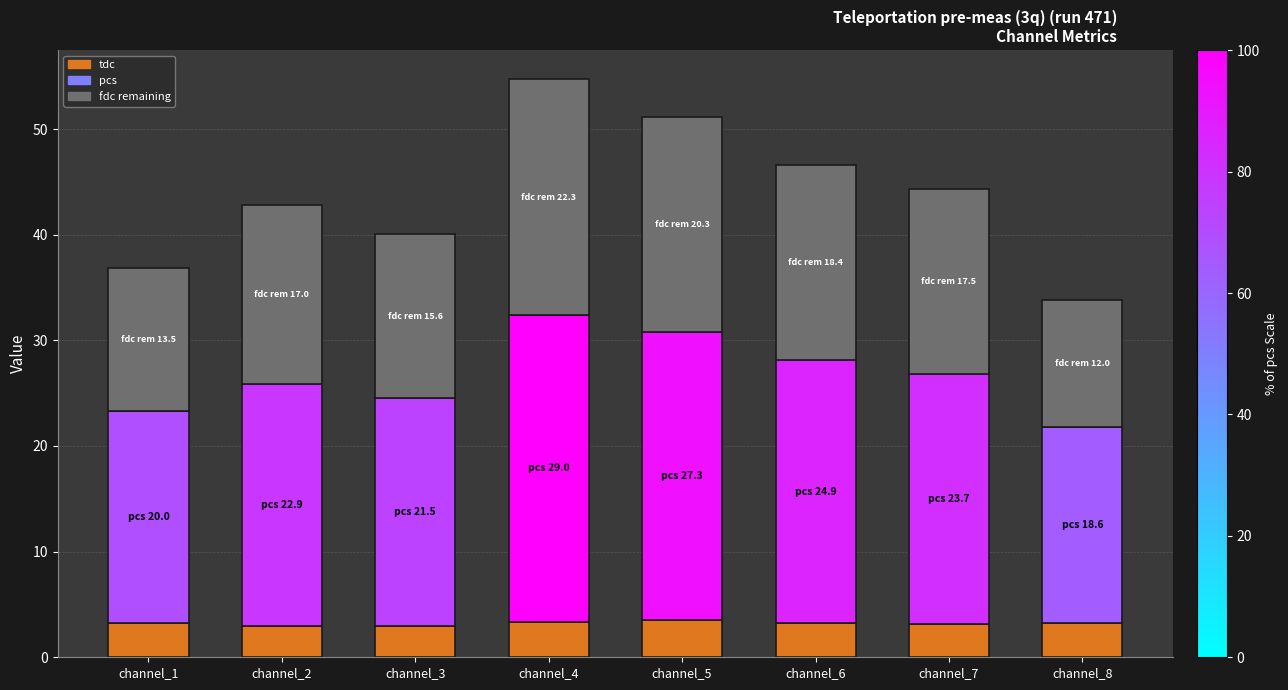

What is the total value across all series at channel_8?

33.8